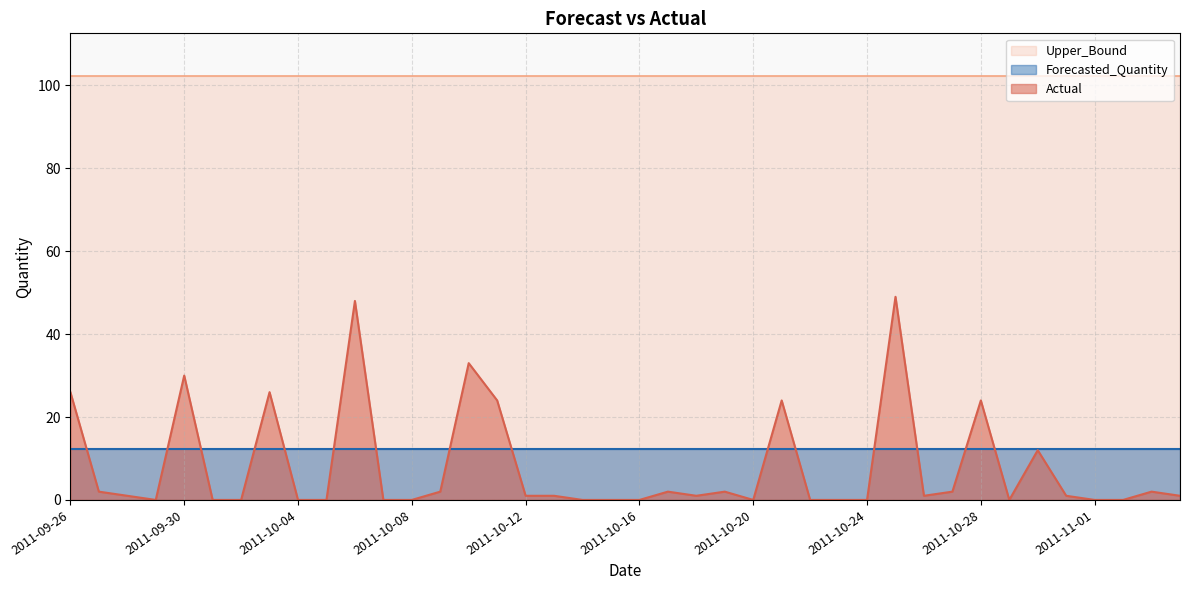

What are all the series names shown in the legend?

Upper_Bound, Forecasted_Quantity, Actual